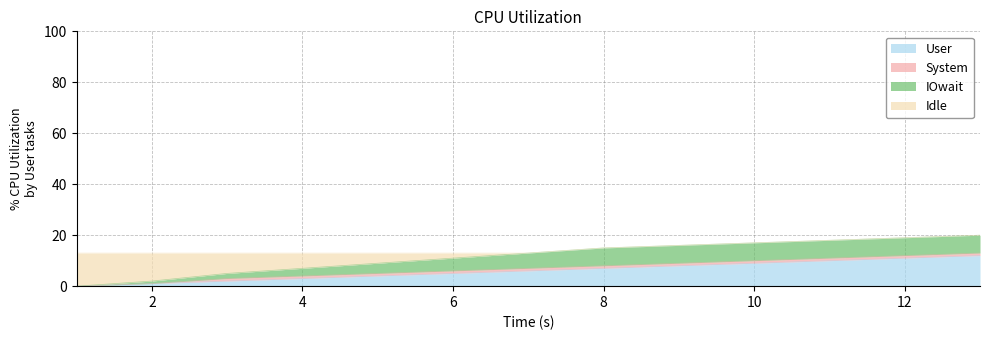

Rank the series by their average value, from highest to lowest.

User, IOwait, Idle, System